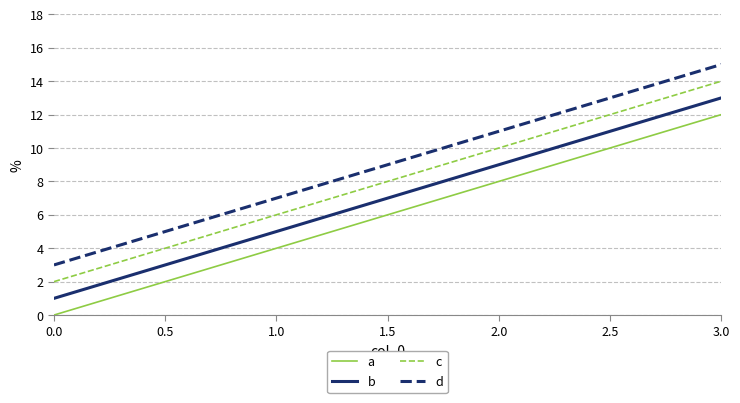

How many values in the b series are below 9?

2